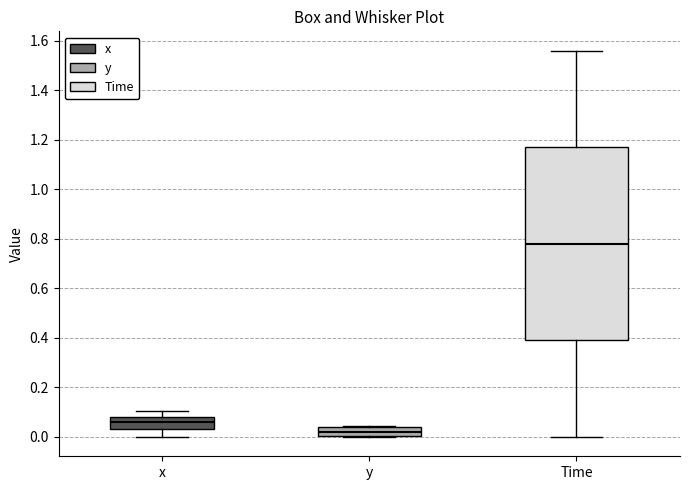

Where does the upper whisker of the box for x end on the y-axis? The values are not printed on the chart, so give them approximately, as read against the axis.

0.10